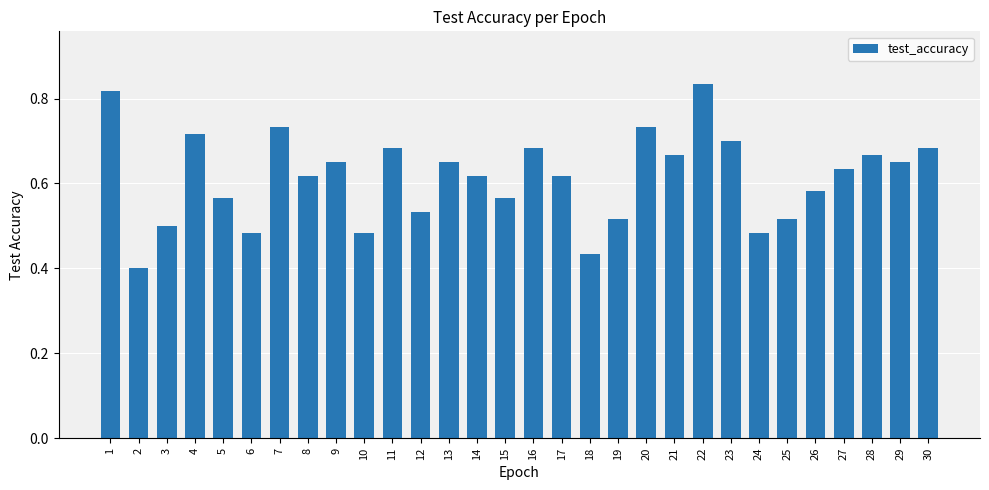

What is the sum of all values?

18.4